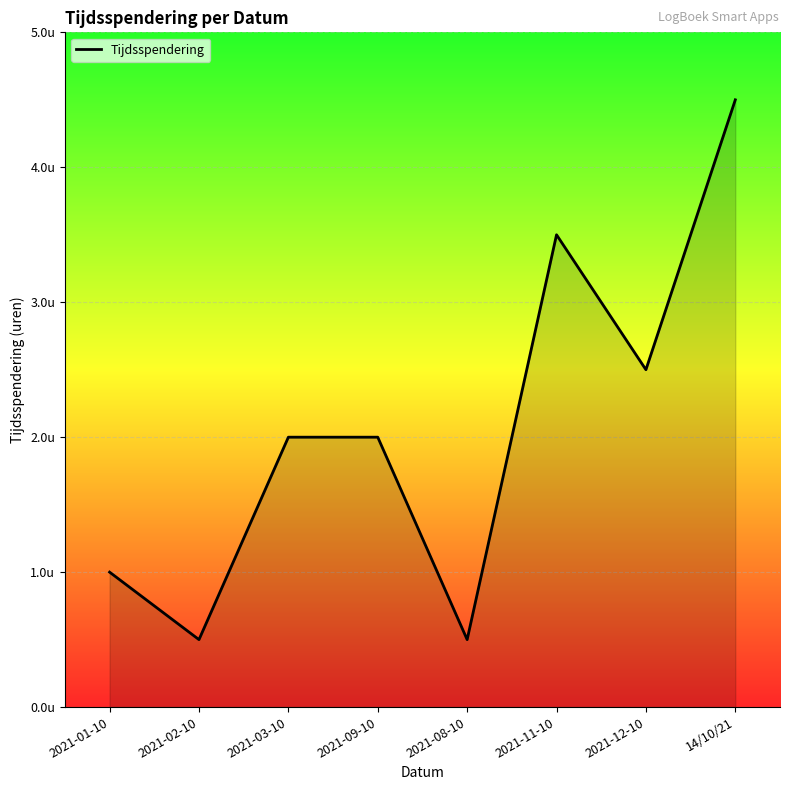

What is the change in value from 2021-02-10 to 2021-03-10?

+1.5